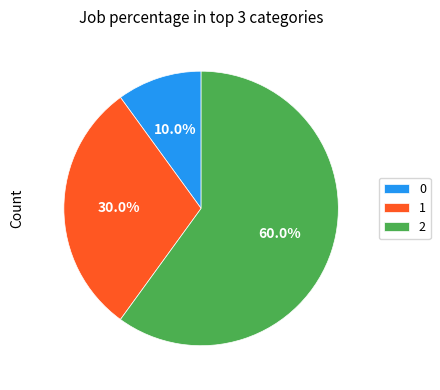

To the nearest percent, what percentage of the pie is 0?

10%